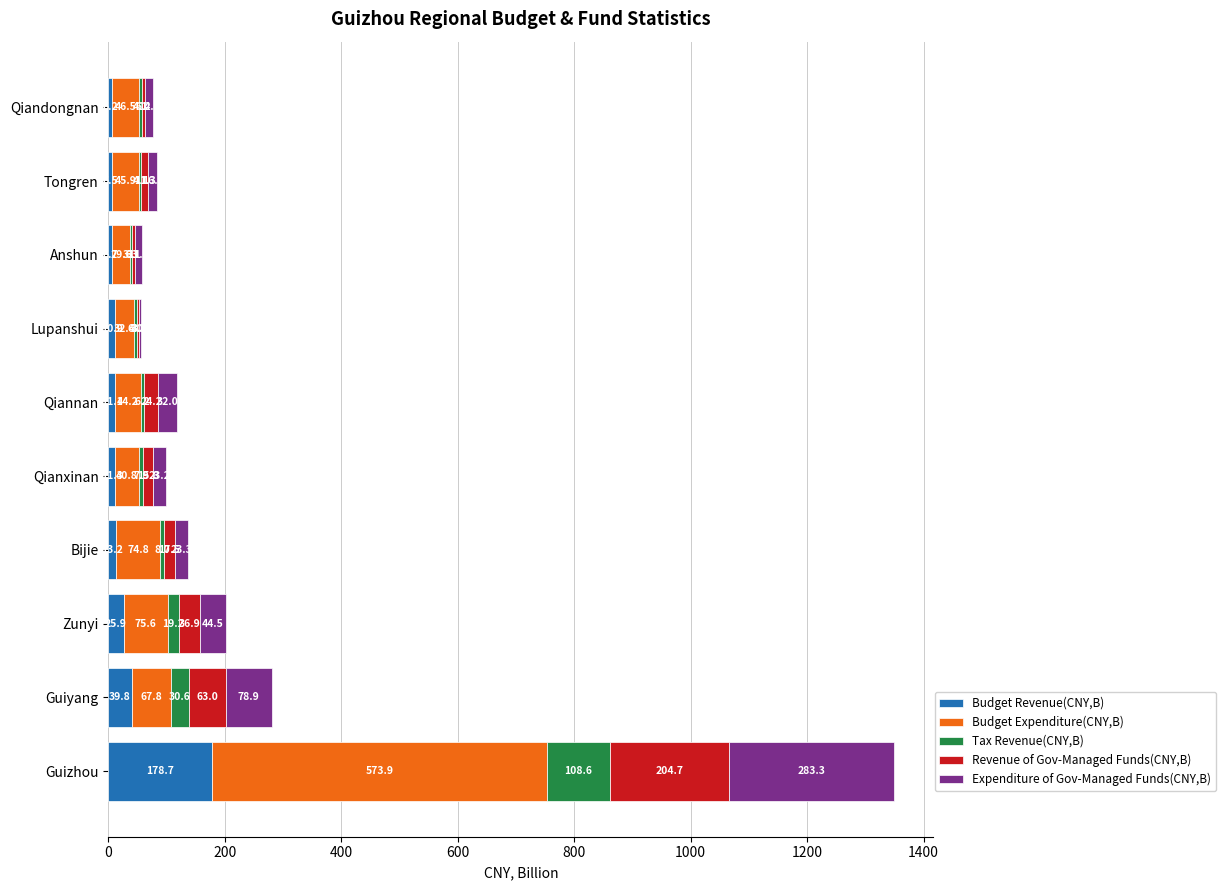

At which label does Budget Revenue(CNY,B) reach its peak?

Guizhou